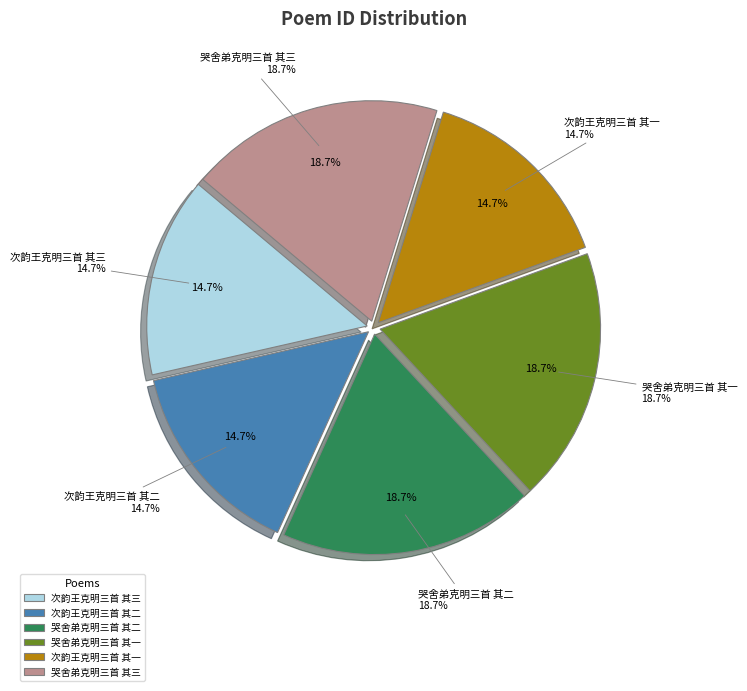

To the nearest percent, what is the difference between the largest and smallest slice percentages?

4%